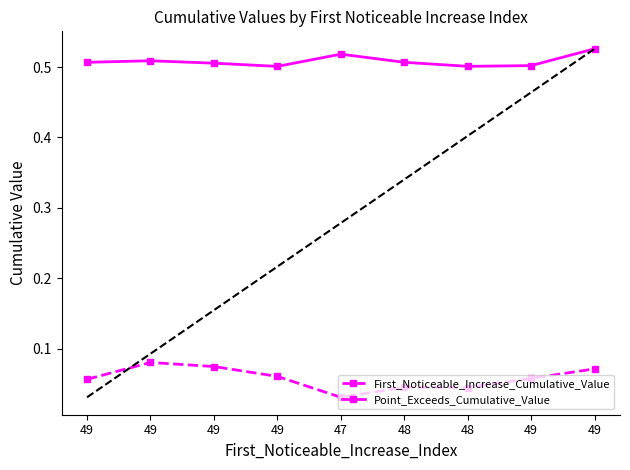

The Point_Exceeds_Cumulative_Value series shows 0.5 at 49. True or false?

True